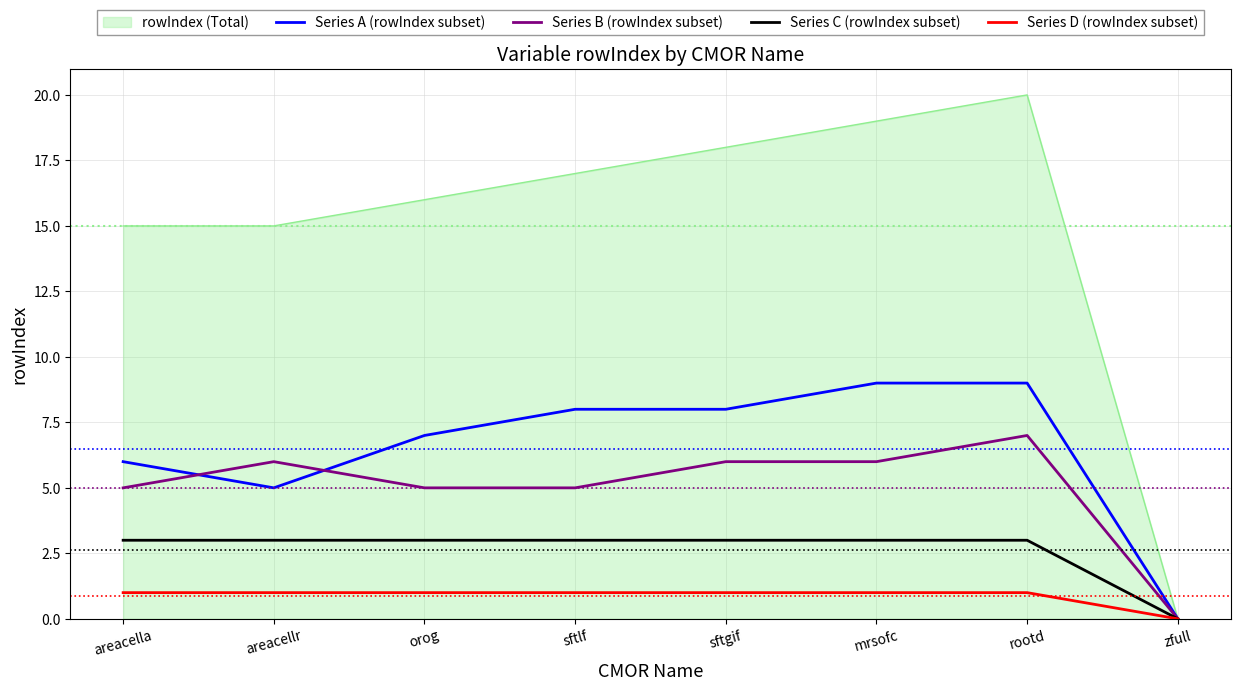

What is the maximum value shown in the chart?

20